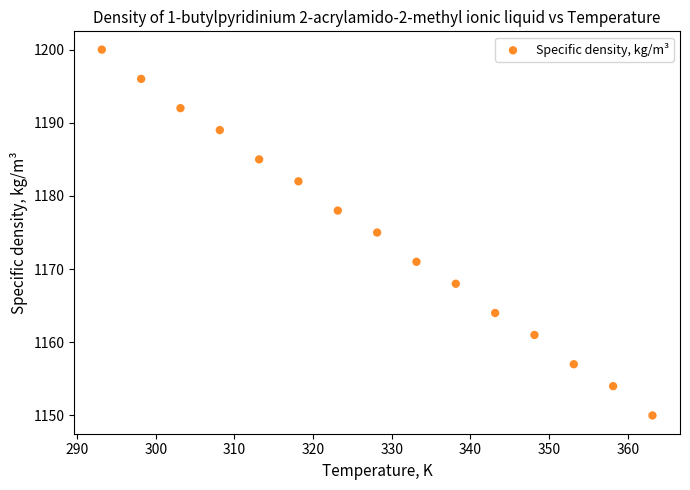

How many data points are displayed?

15